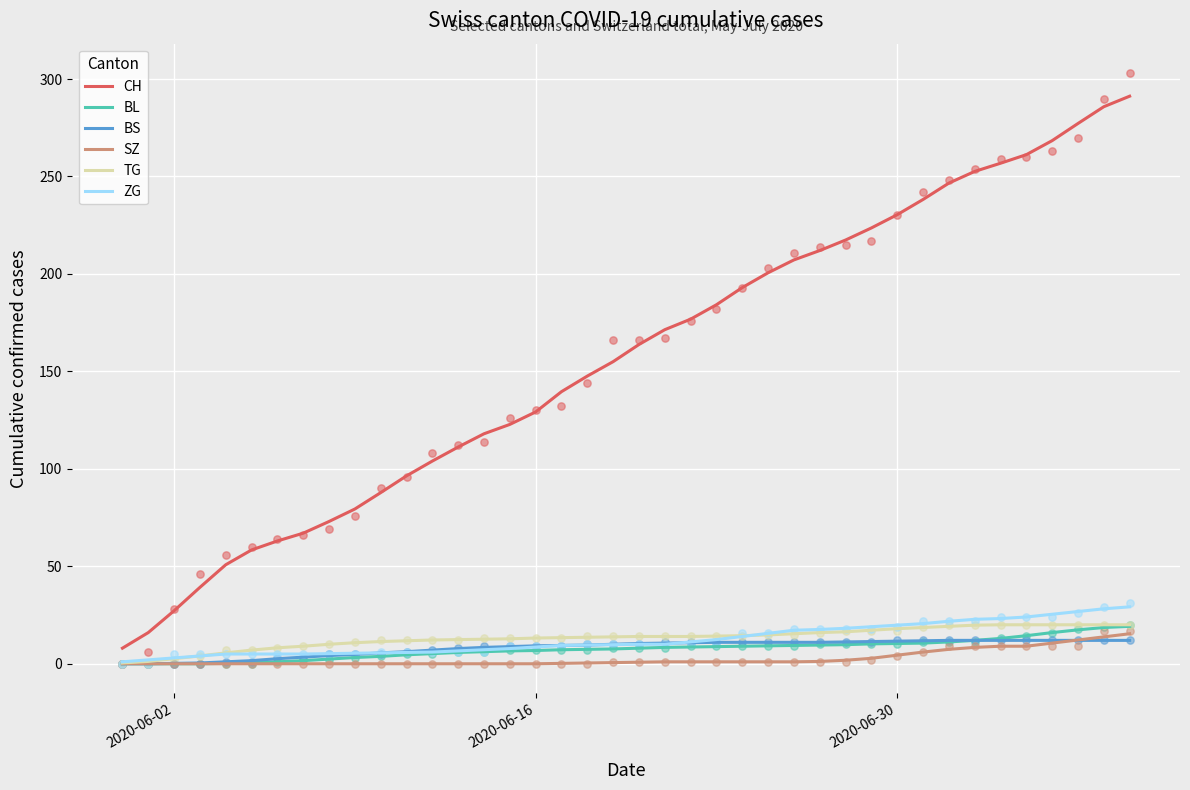

What are all the series names shown in the legend?

CH, BL, BS, SZ, TG, ZG